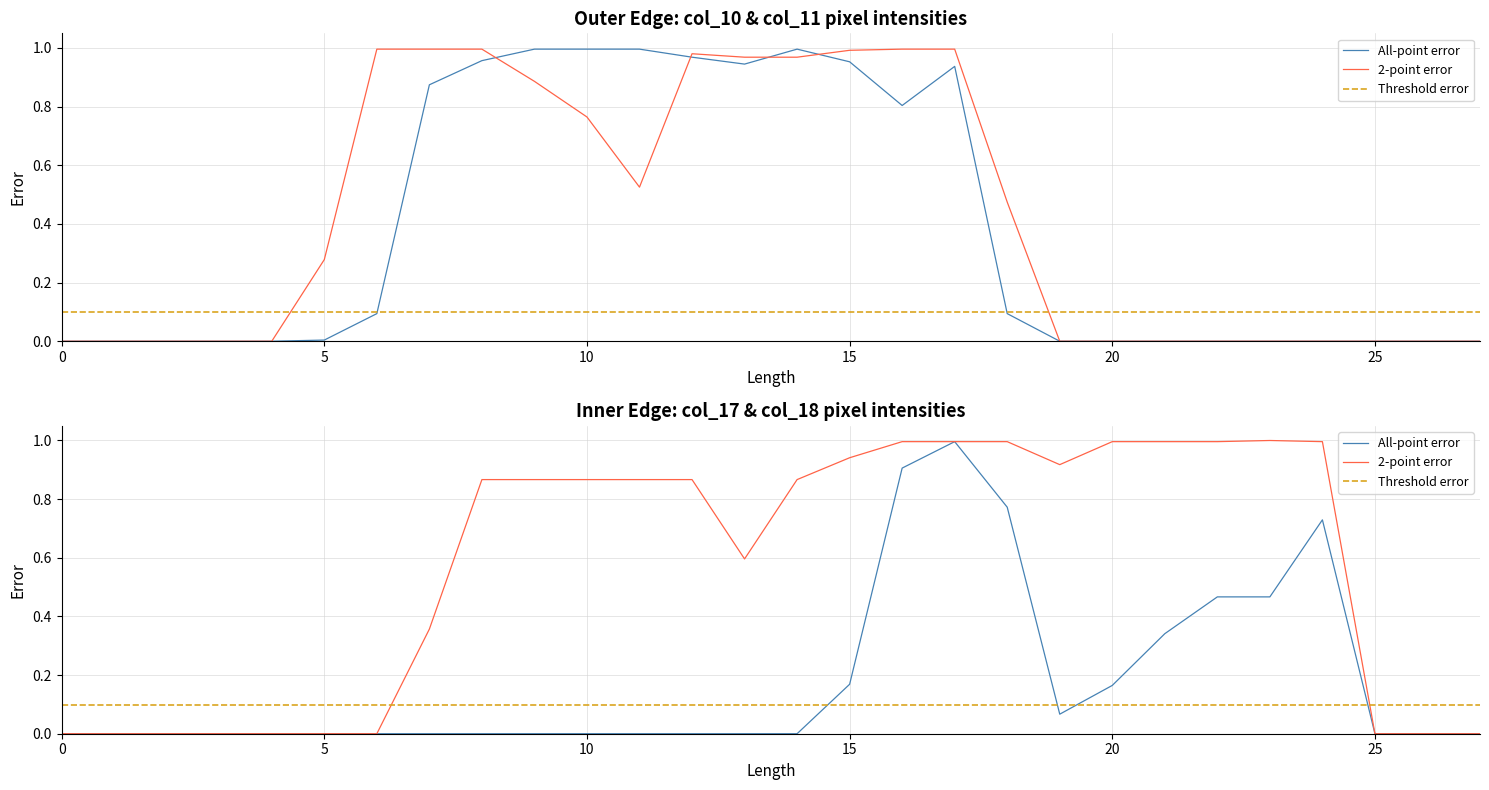

True or false: col_17 and col_18 cross at least once.

False